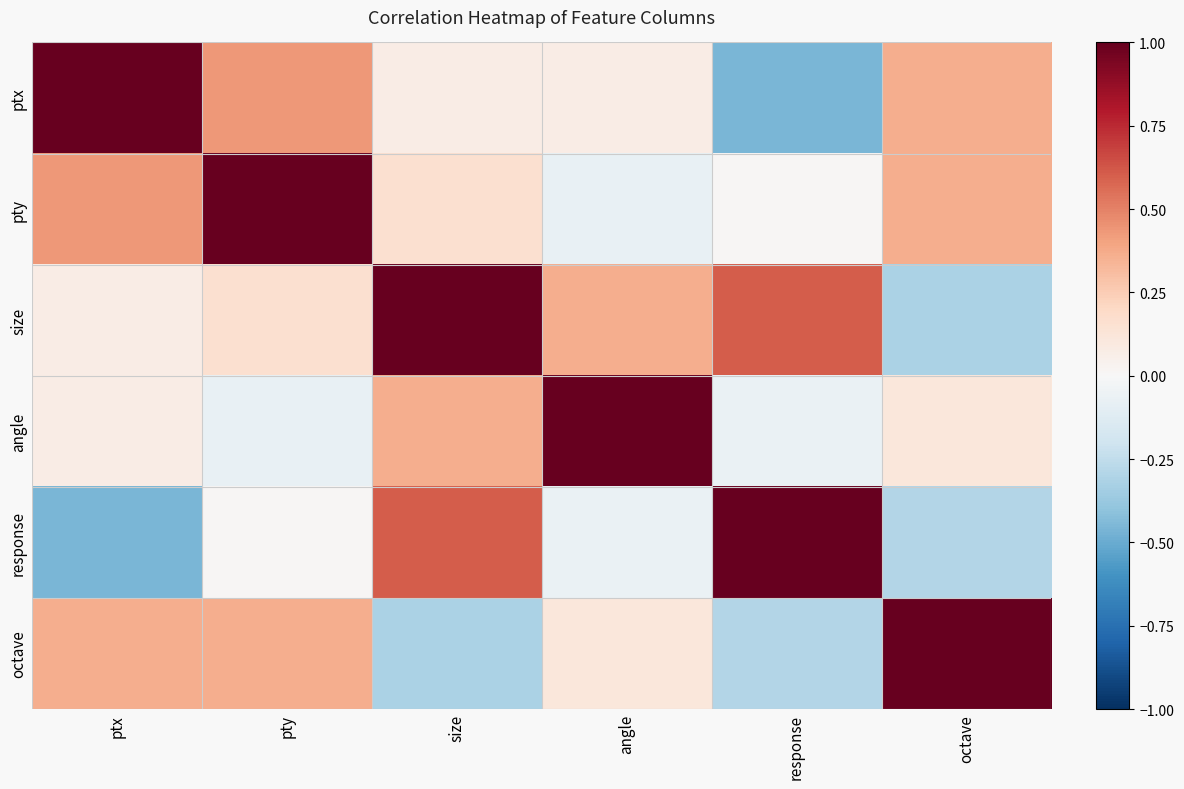

Reading left to right, what are all the values shown in this chart?

ptx: ptx=1.0	pty=0.4	size=0.1	angle=0.1	response=-0.5	octave=0.4
pty: ptx=0.4	pty=1.0	size=0.2	angle=-0.1	response=0.0	octave=0.4
size: ptx=0.1	pty=0.2	size=1.0	angle=0.4	response=0.6	octave=-0.3
angle: ptx=0.1	pty=-0.1	size=0.4	angle=1.0	response=-0.1	octave=0.1
response: ptx=-0.5	pty=0.0	size=0.6	angle=-0.1	response=1.0	octave=-0.3
octave: ptx=0.4	pty=0.4	size=-0.3	angle=0.1	response=-0.3	octave=1.0